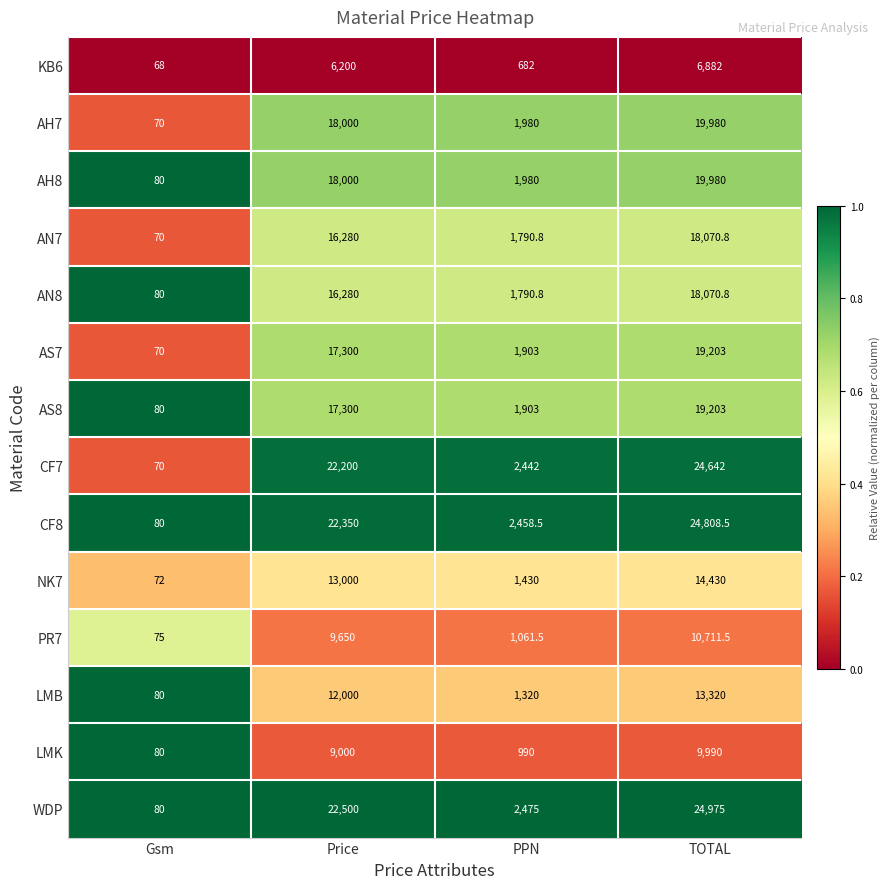

Is it true that AH8 equals 1980.0 at PPN?

True